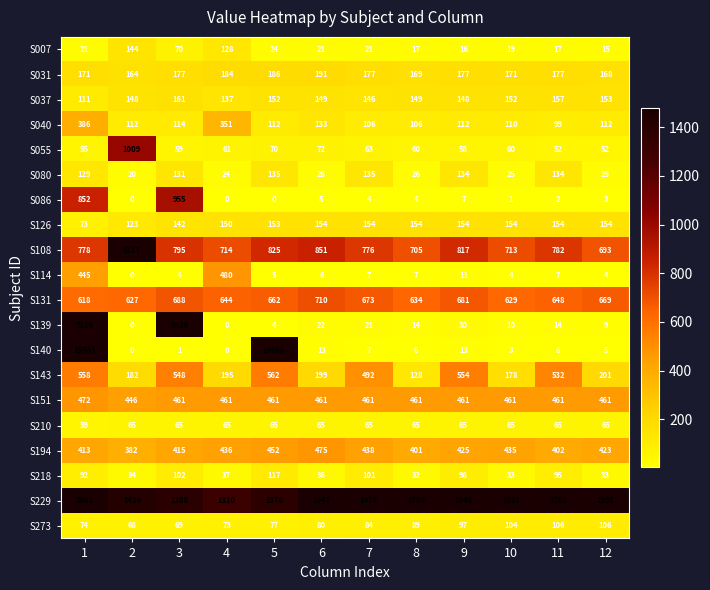

Where is S108 nearest to the value 3405?

6